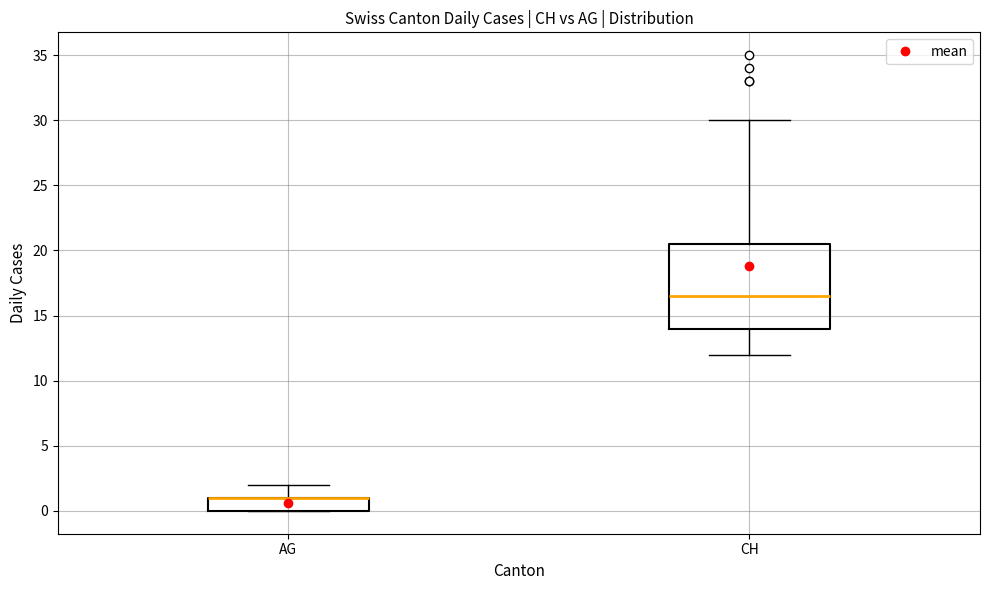

Reading left to right, read every box against the y-axis: the position of its median line, the range the box covers, and the ends of its whiskers. The values are not printed on the chart, so give them approximately, as read against the axis.

AG: median 1.0 (drawn on the box's upper edge), box 0.0 to 1.0, whiskers 0.0 to 2.0
CH: median 16.5, box 14.0 to 20.5, whiskers 12.0 to 30.0